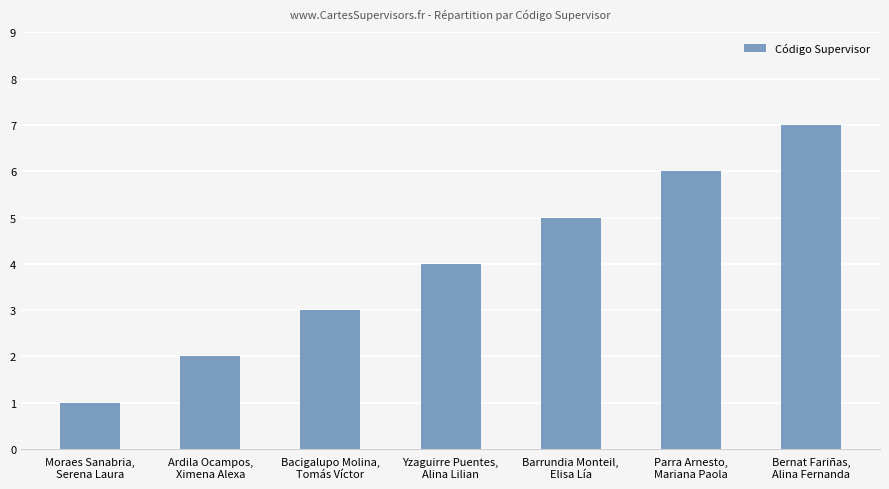

What position from the left is Bacigalupo Molina,
Tomás Víctor?

3